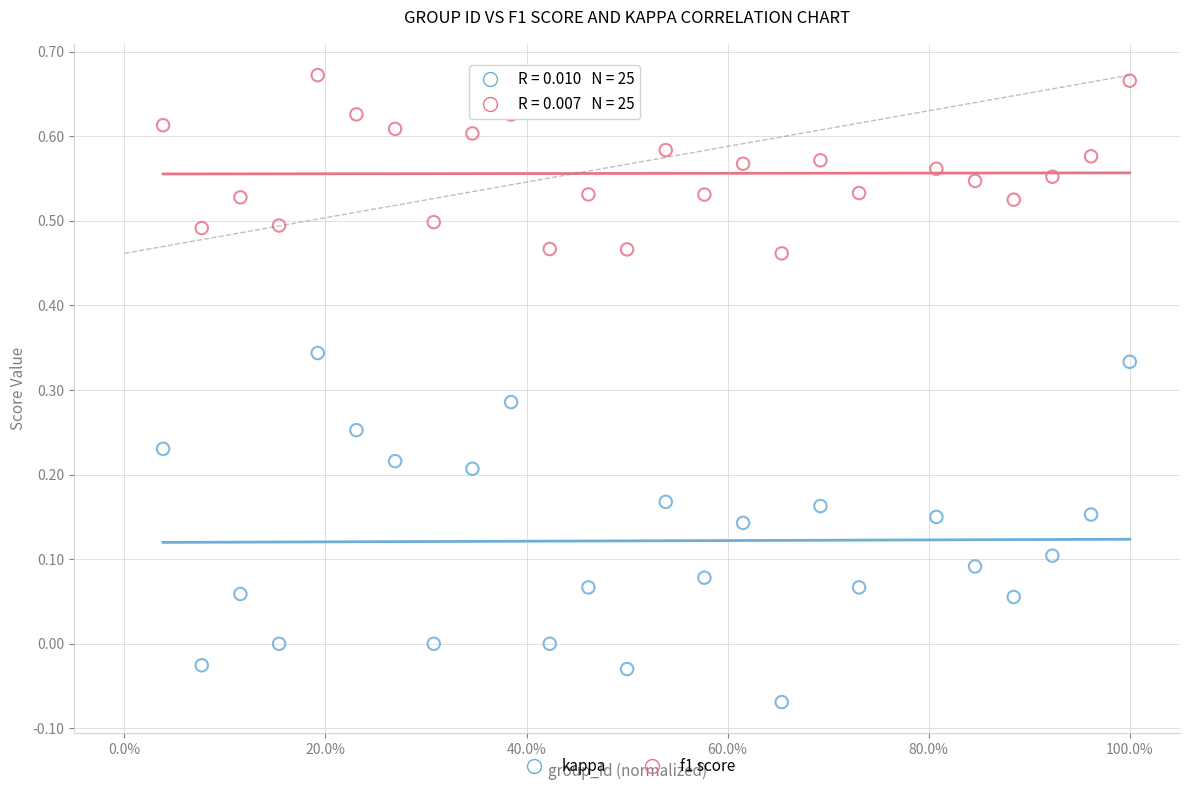

Which series reaches the minimum Y coordinate?

kappa